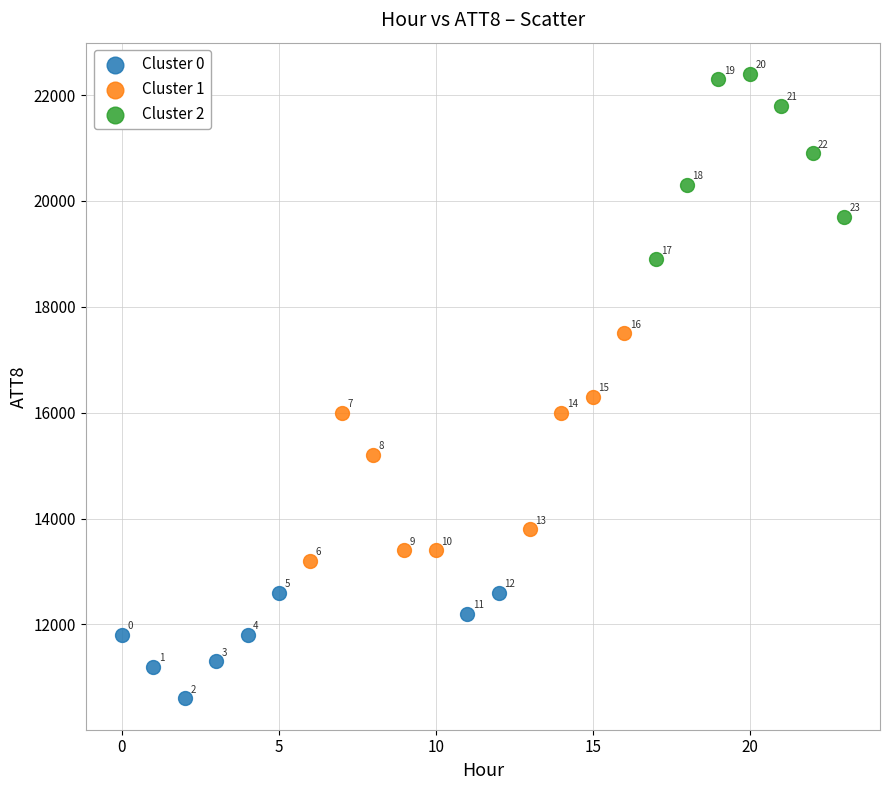

Which series contains the highest Y value?

Cluster 2